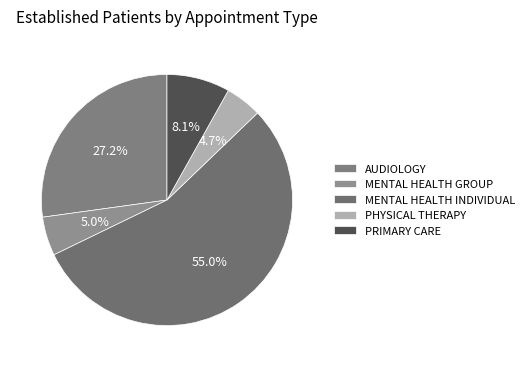

How many segments does this pie chart have?

5